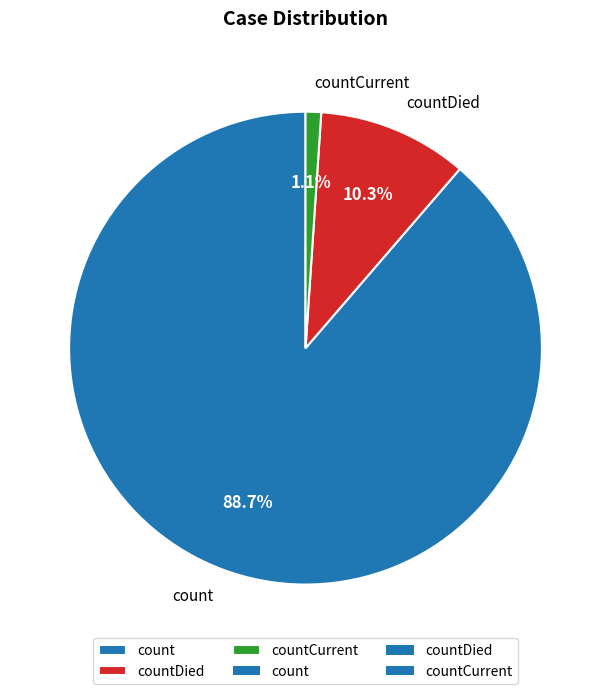

Which category accounts for the majority?

count